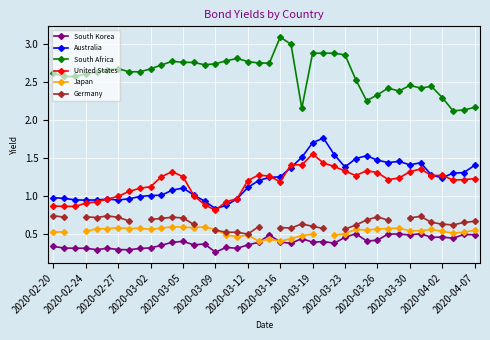

True or false: South Africa has a value of 2.3 at 2020-03-26.

True